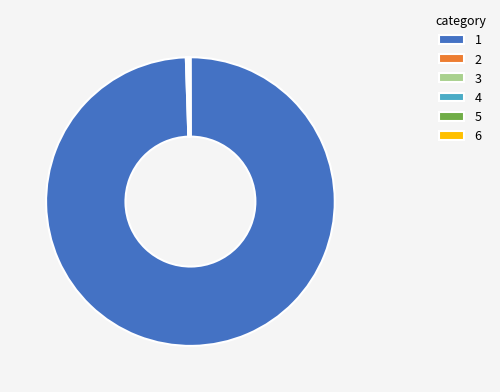

Does any single category account for the majority?

Yes